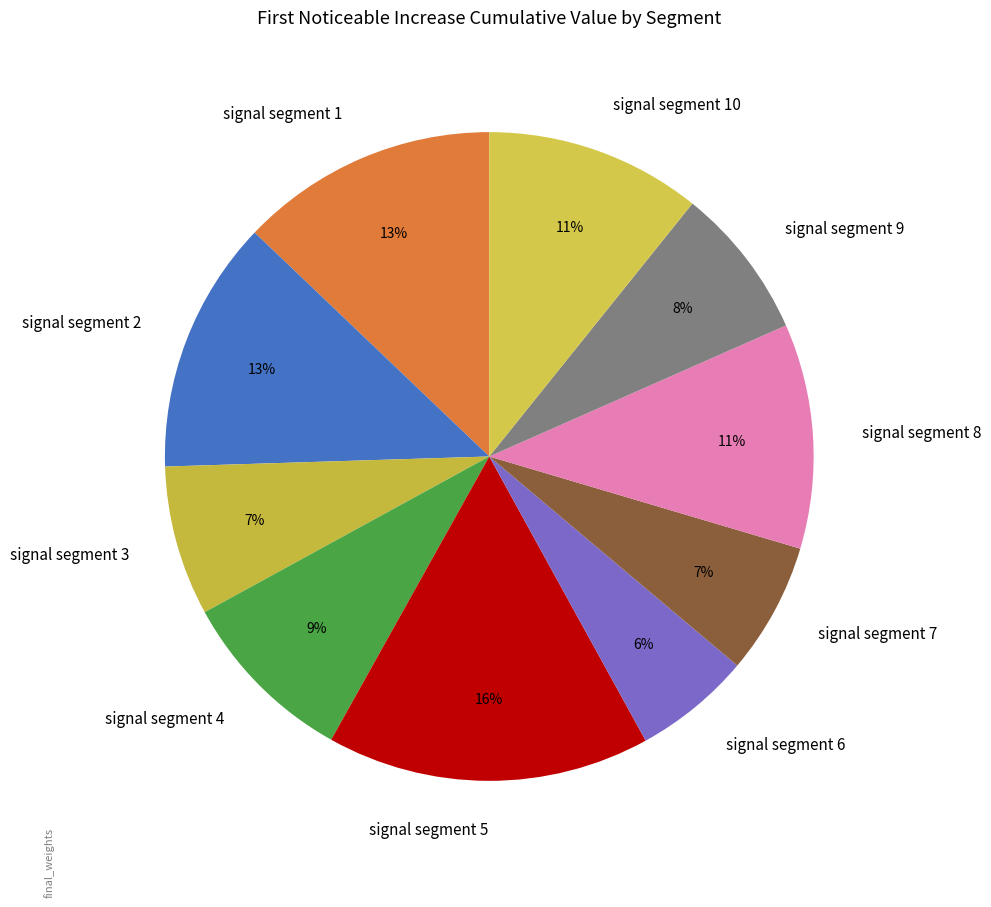

How many segments does this pie chart have?

10